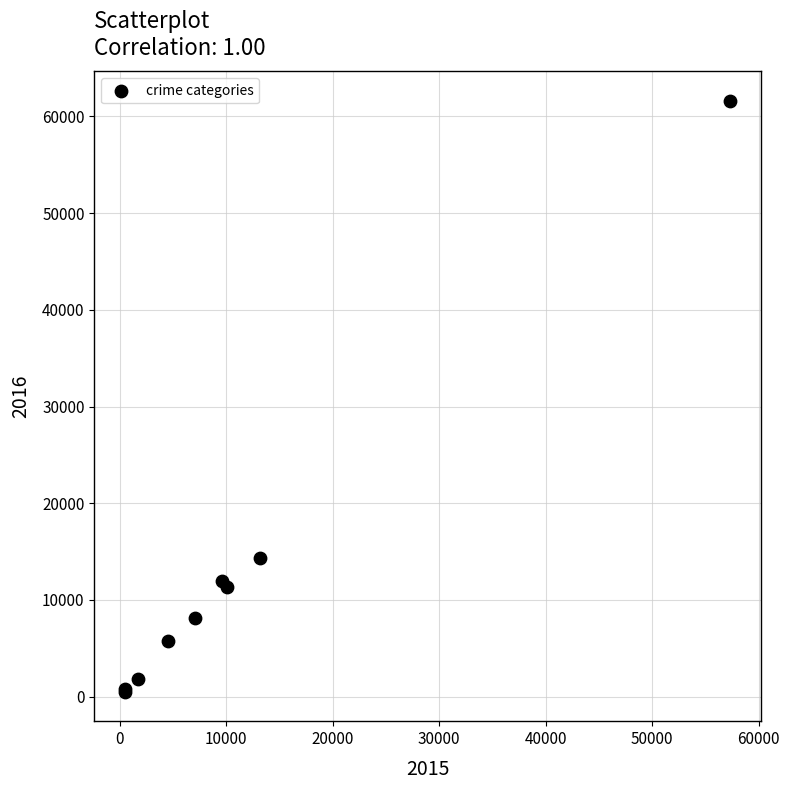

What Y value in the scatter plot is closest to 31067?

14289